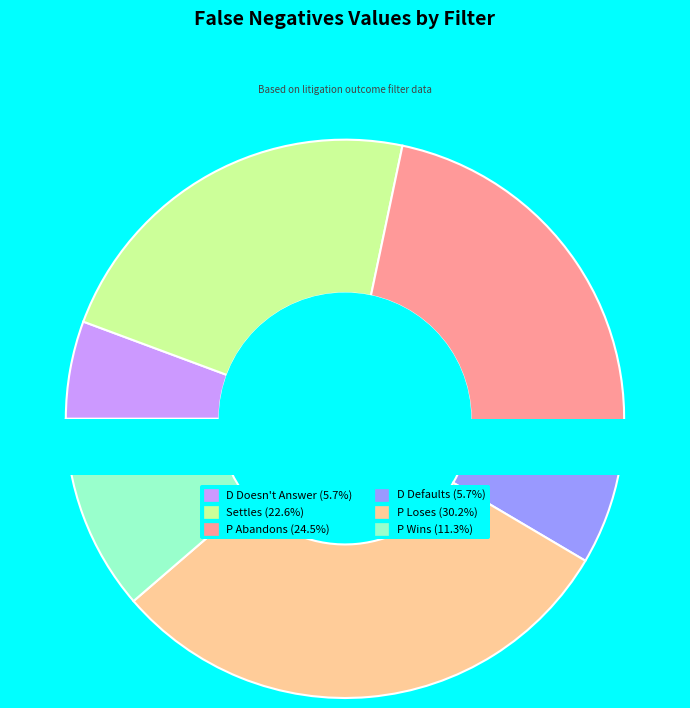

What is the total percentage of D Defaults and Settles?

28.3%